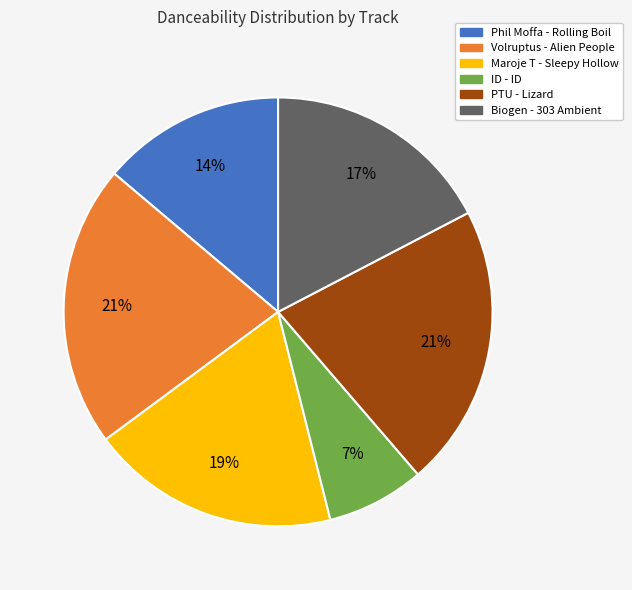

Is there any slice that represents more than half of the pie?

No